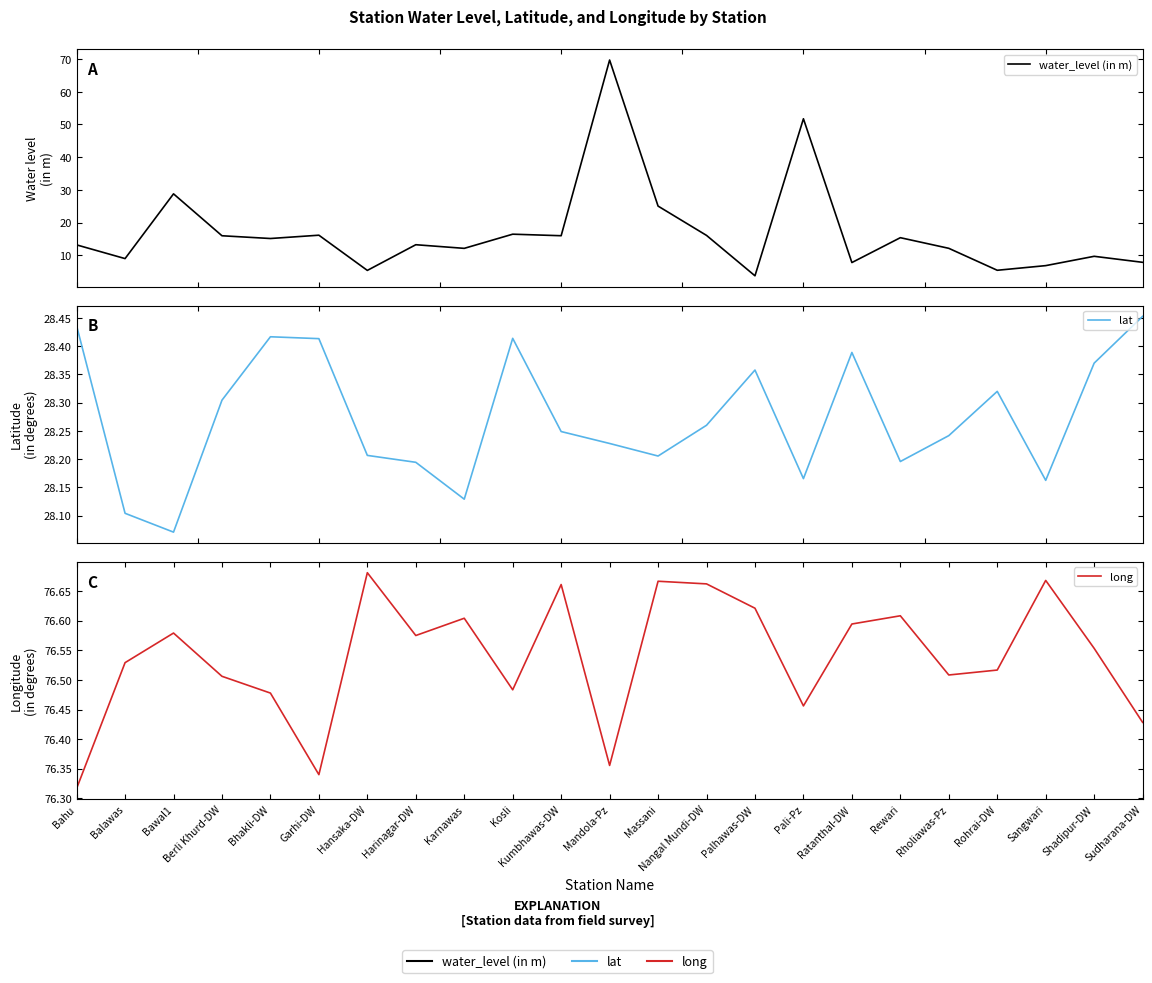

At which label does long reach its minimum?

Bahu